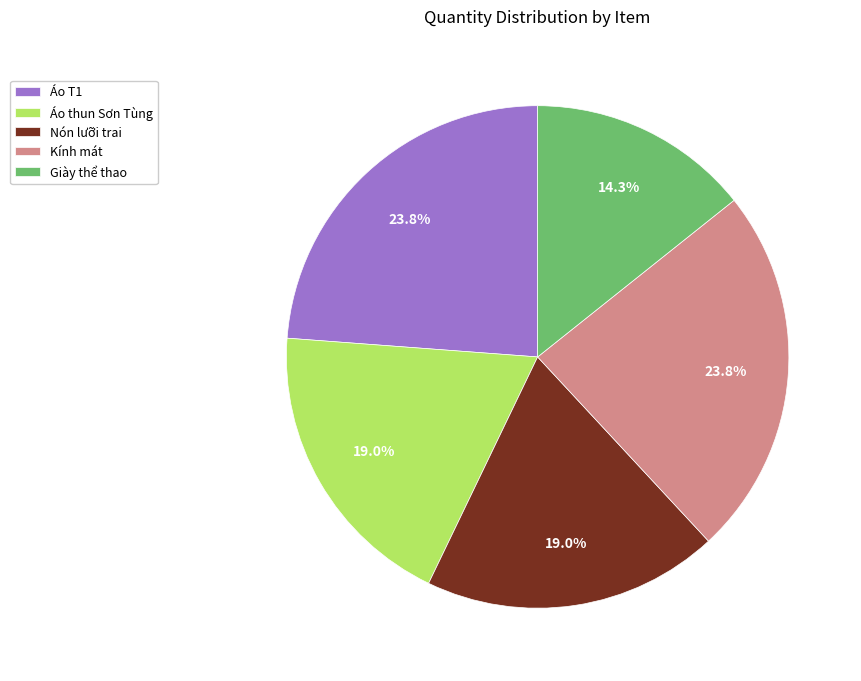

The Nón lưỡi trai slice represents 19% of the pie. True or false?

True